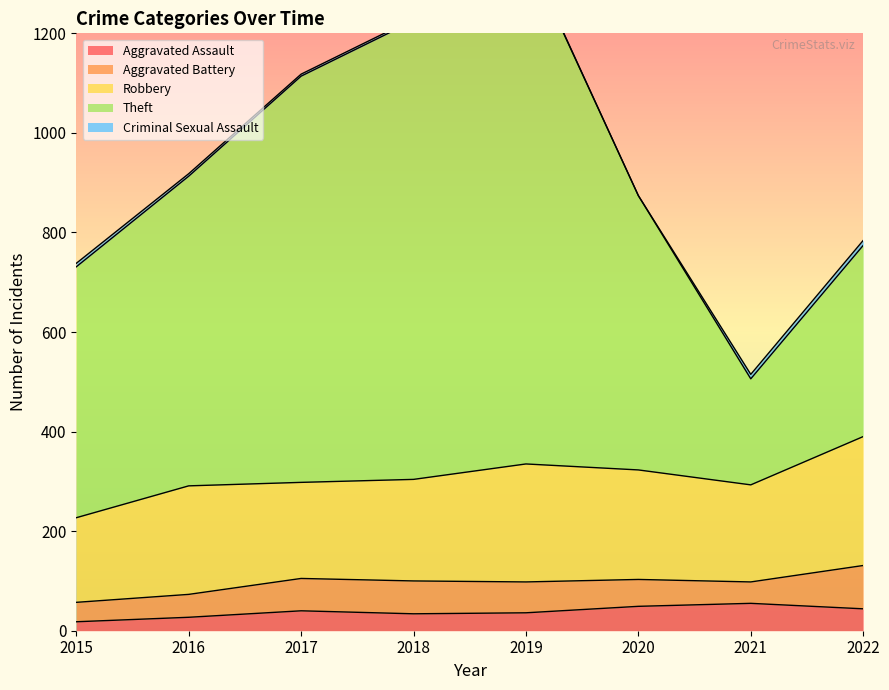

Is the value of Aggravated Battery at 2019 greater than the value of Aggravated Assault at 2022?

Yes